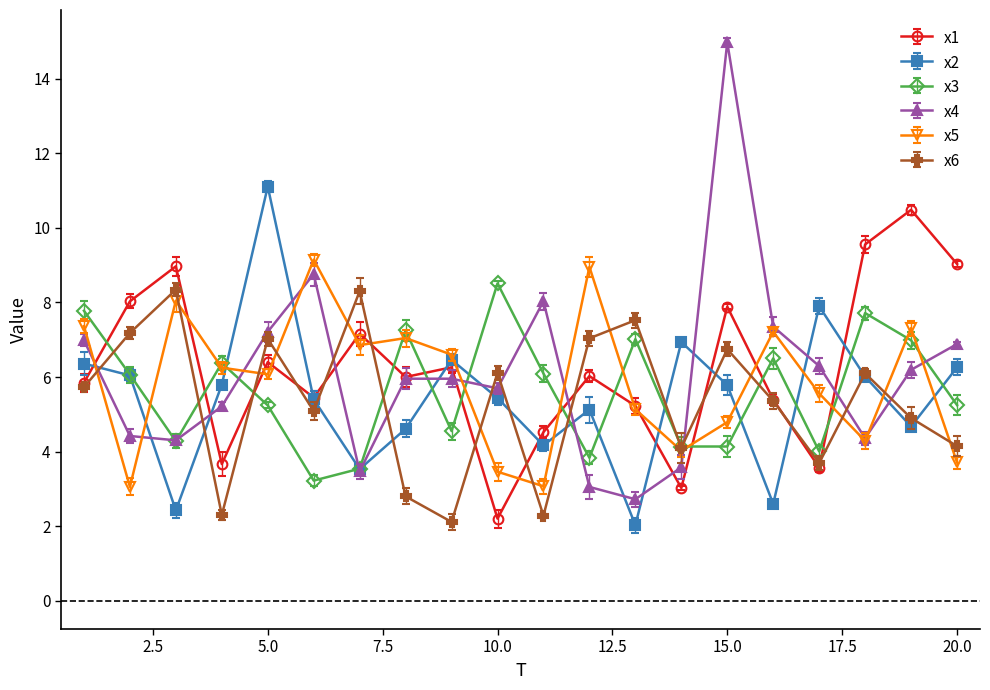

Which series has the largest range (max minus min)?

x4